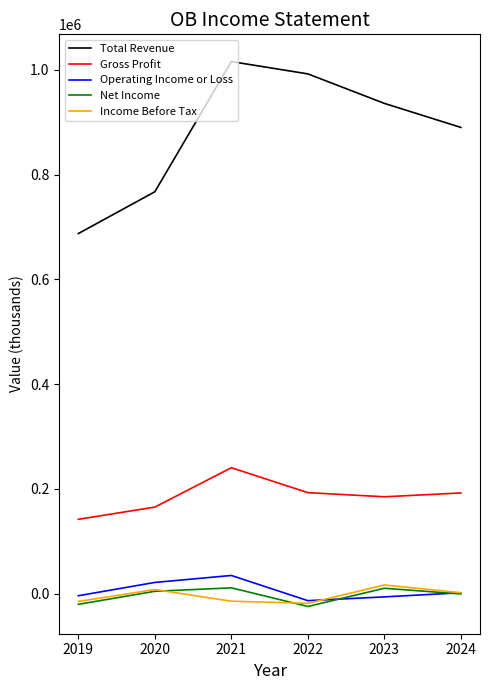

Rank the categories by Total Revenue value from lowest to highest.

2019, 2020, 2024, 2023, 2022, 2021